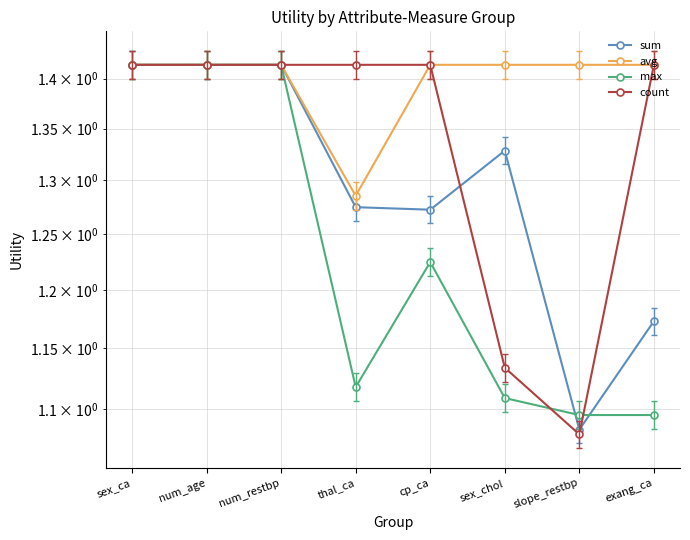

In count, how many points are lower than both neighbors (excluding endpoints)?

1